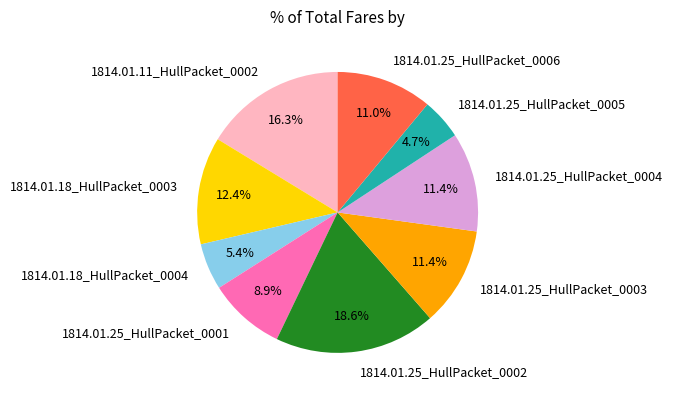

Does 1814.01.25_HullPacket_0005 represent more than half of the total?

No